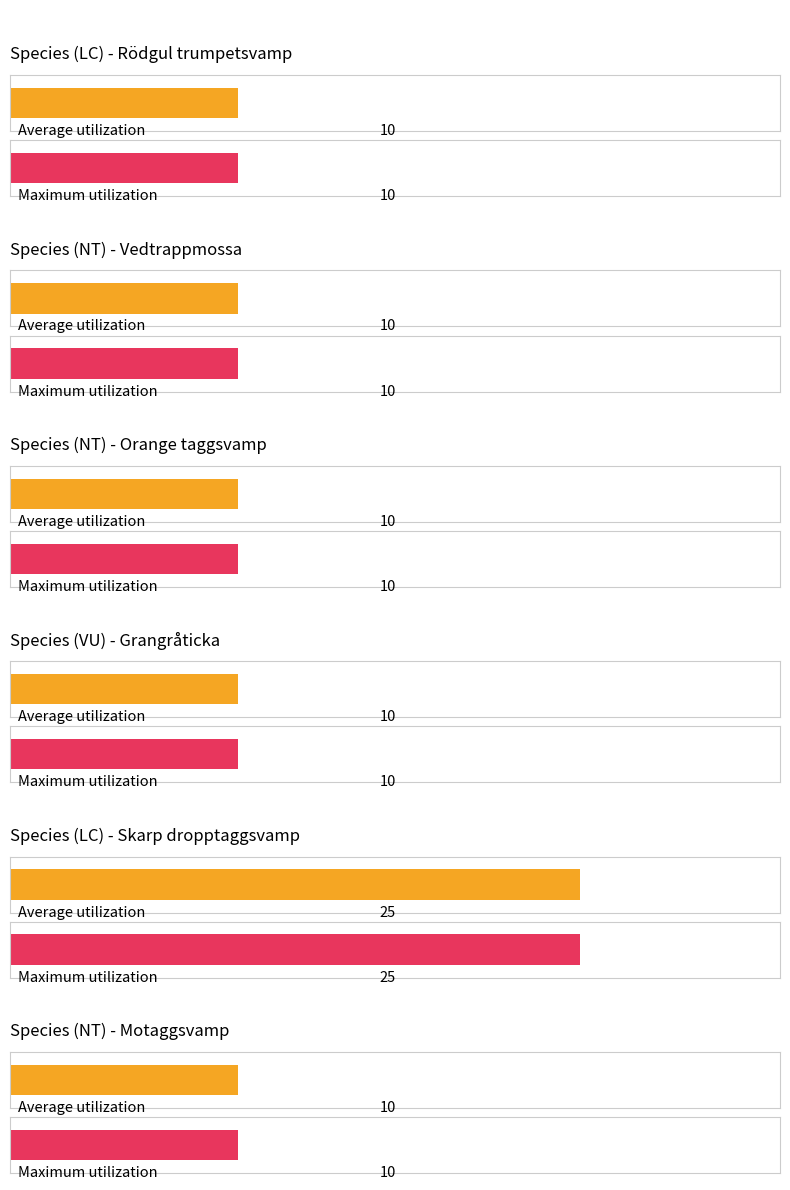

What position from the right is NT (Orange taggsvamp)?

4